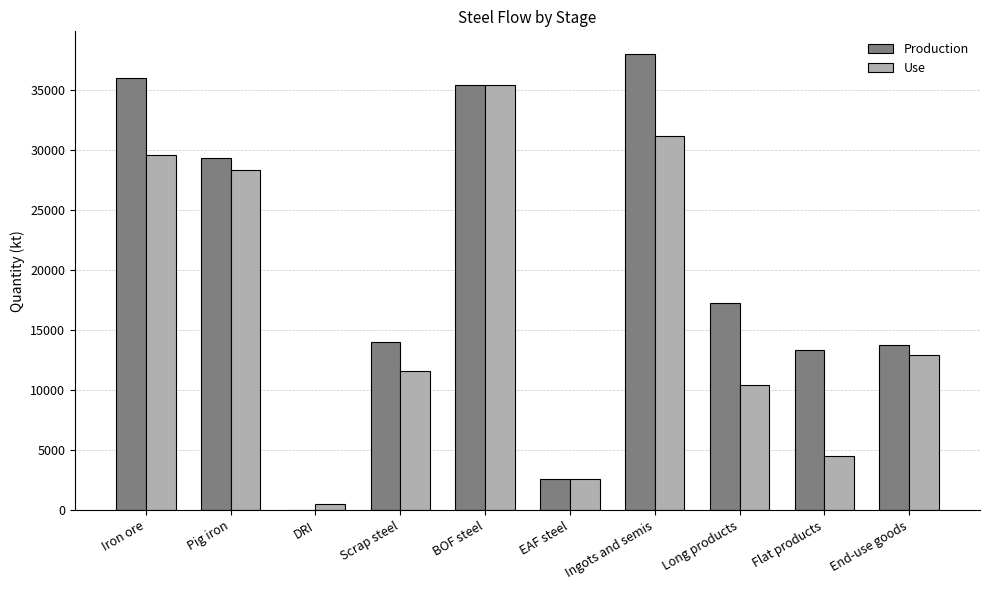

What is the sum of the Production values at EAF steel and End-use goods?

16300.4